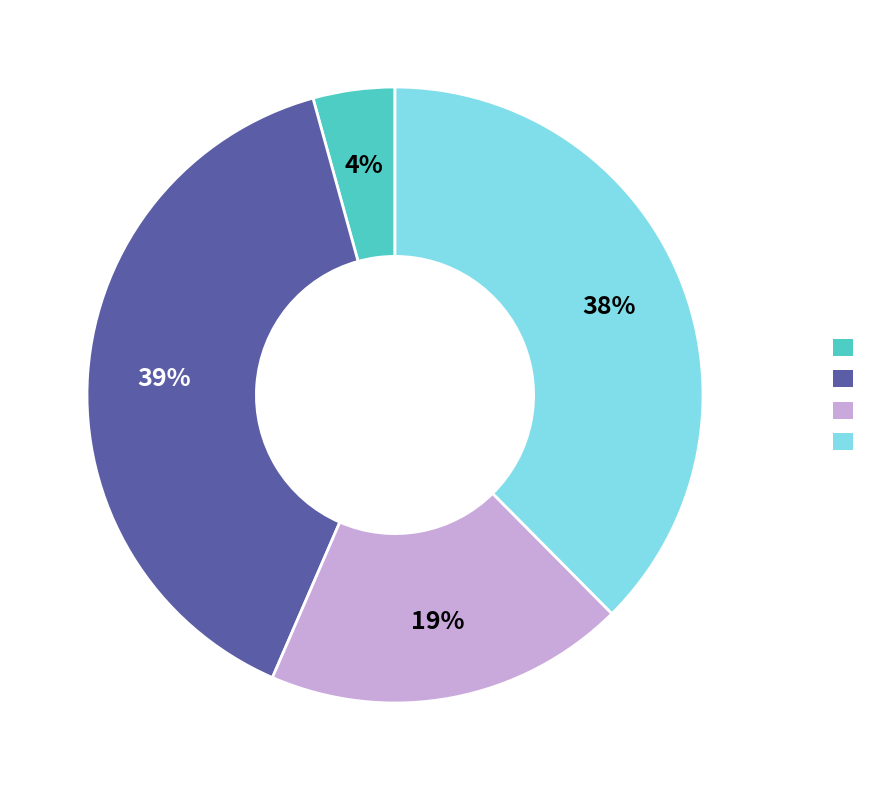

To the nearest percent, what is the average slice percentage?

25%